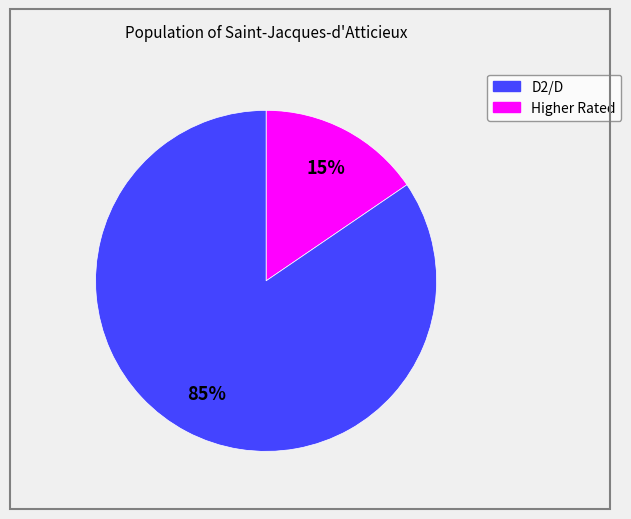

Does any single category account for the majority?

Yes